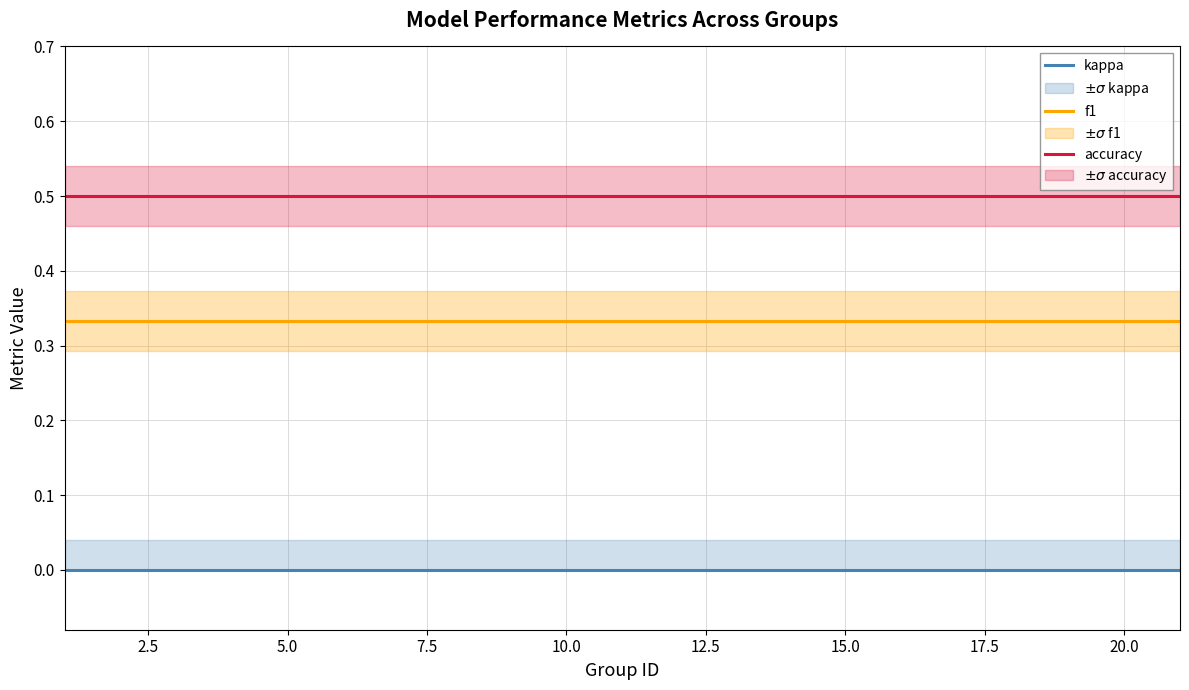

How many series are shown in this chart?

3